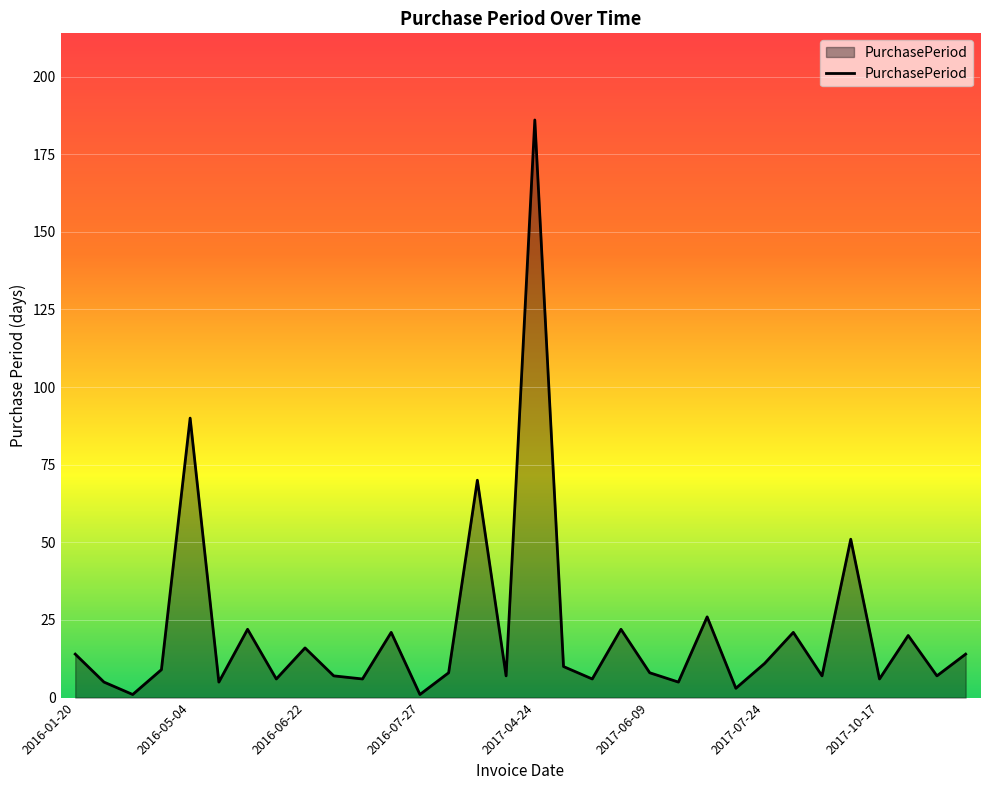

How many categories are shown in the chart?

32